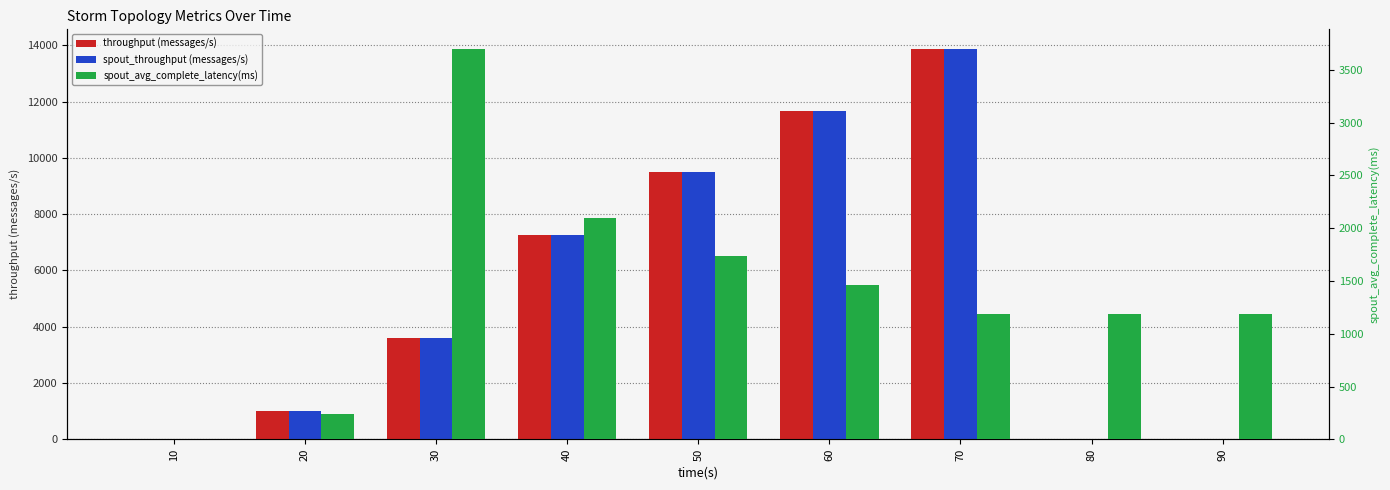

Rank the categories by throughput (messages/s) value from lowest to highest.

10, 80, 90, 20, 30, 40, 50, 60, 70